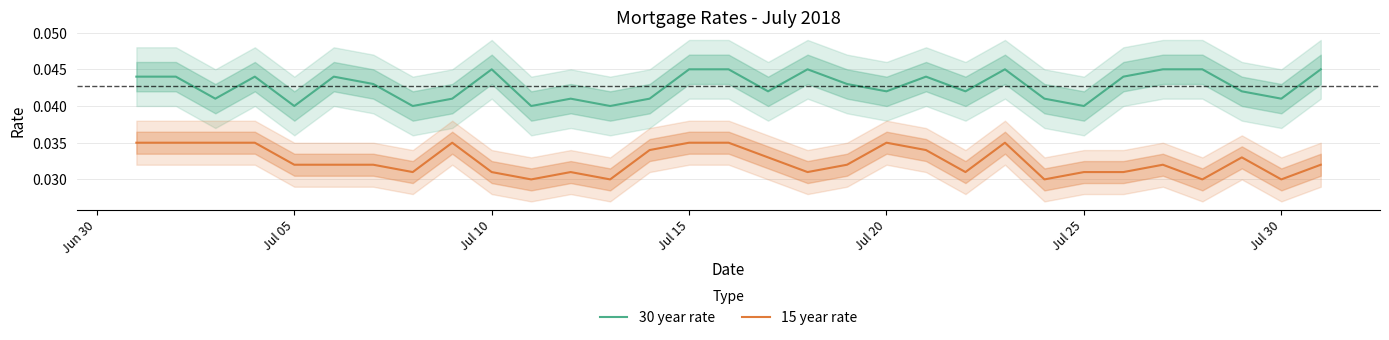

True or false: 15 year rate and 30 year rate intersect in this chart.

False